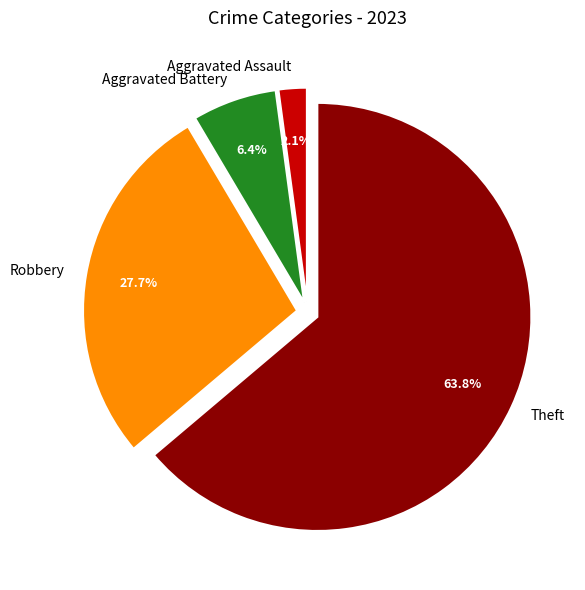

What is the ratio of the value at Aggravated Assault to the value at Aggravated Battery?

0.3